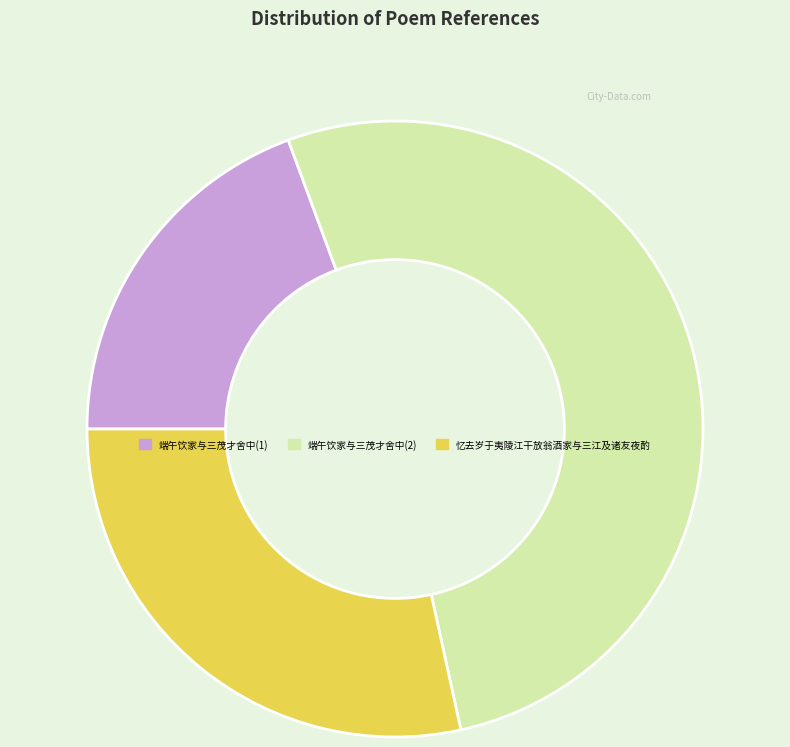

Count the number of slices in the pie.

3